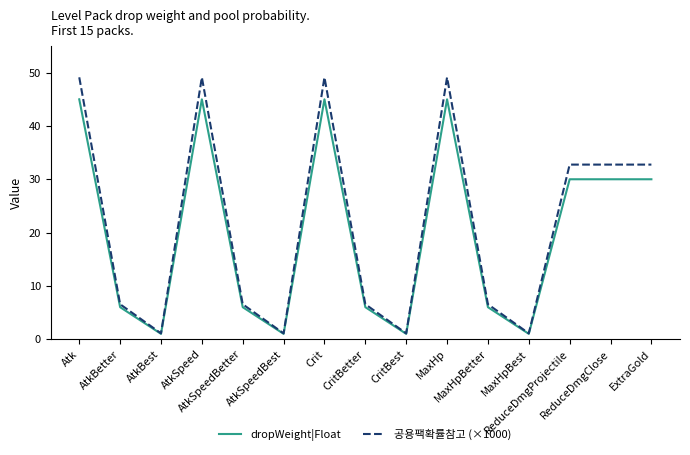

The dropWeight|Float series shows 30.0 at ReduceDmgClose. True or false?

True